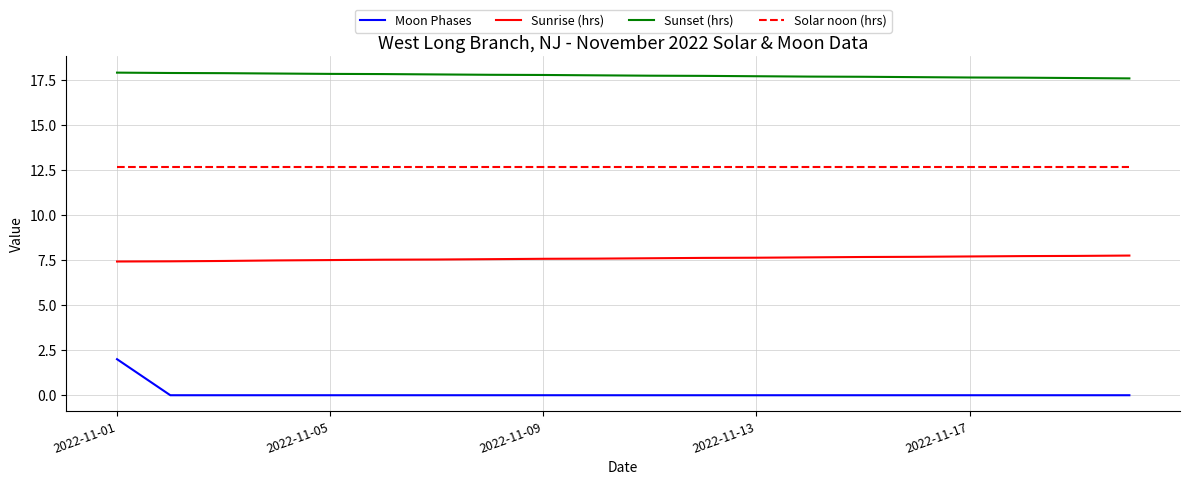

Which series has the largest range (max minus min)?

Moon Phases